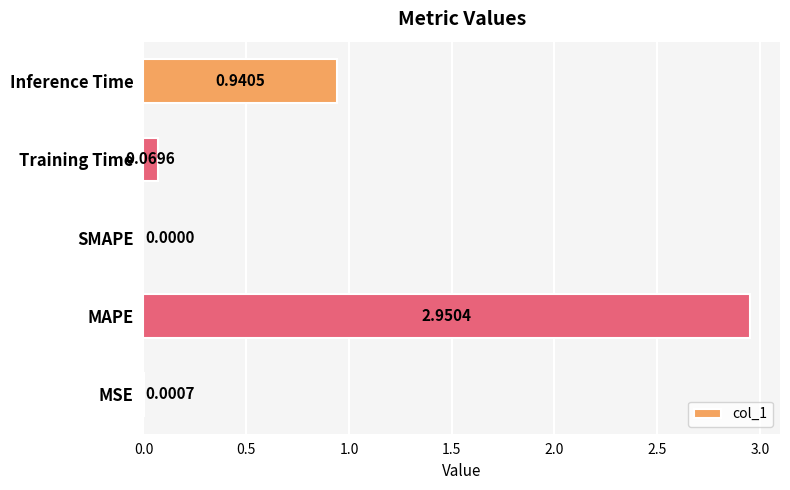

At which label is the value closest to 1?

Inference Time